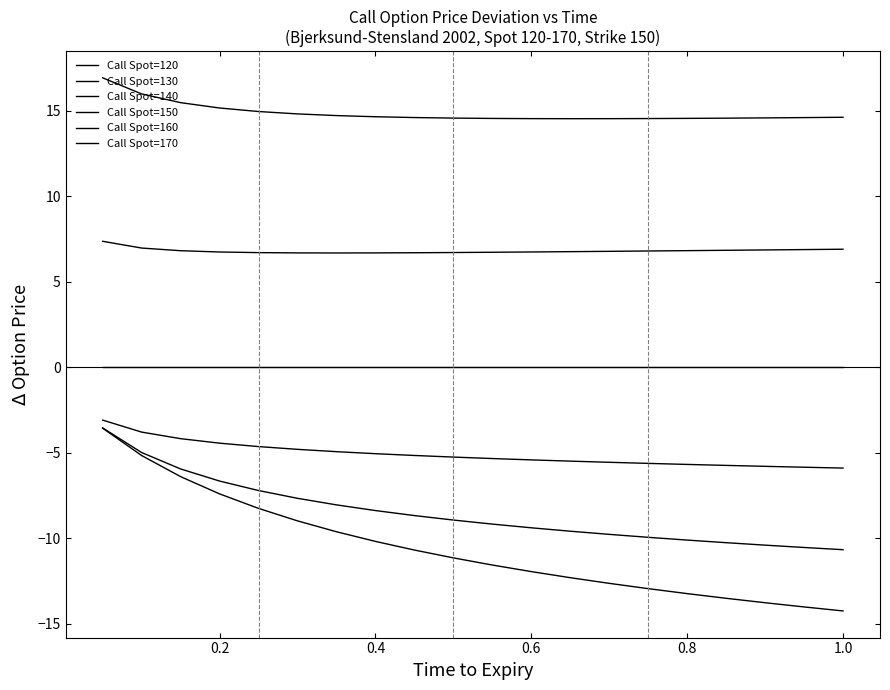

Reading left to right, list all the values displayed in this chart.

Call Spot=120: -3.6	-5.2	-6.4	-7.4	-8.3	-9.0	-9.6	-10.2	-10.7	-11.2	-11.6	-12.0	-12.3	-12.6	-13.0	-13.2	-13.5	-13.8	-14.0	-14.3
Call Spot=130: -3.6	-5.0	-6.0	-6.7	-7.2	-7.7	-8.1	-8.4	-8.7	-8.9	-9.2	-9.4	-9.6	-9.8	-9.9	-10.1	-10.3	-10.4	-10.5	-10.7
Call Spot=140: -3.1	-3.8	-4.2	-4.4	-4.6	-4.8	-4.9	-5.1	-5.2	-5.3	-5.3	-5.4	-5.5	-5.6	-5.6	-5.7	-5.7	-5.8	-5.9	-5.9
Call Spot=150: 0.0	0.0	0.0	0.0	0.0	0.0	0.0	0.0	0.0	0.0	0.0	0.0	0.0	0.0	0.0	0.0	0.0	0.0	0.0	0.0
Call Spot=160: 7.4	7.0	6.8	6.7	6.7	6.7	6.7	6.7	6.7	6.7	6.7	6.7	6.8	6.8	6.8	6.8	6.8	6.9	6.9	6.9
Call Spot=170: 16.9	16.0	15.5	15.2	14.9	14.8	14.7	14.6	14.6	14.6	14.5	14.5	14.5	14.5	14.5	14.5	14.6	14.6	14.6	14.6